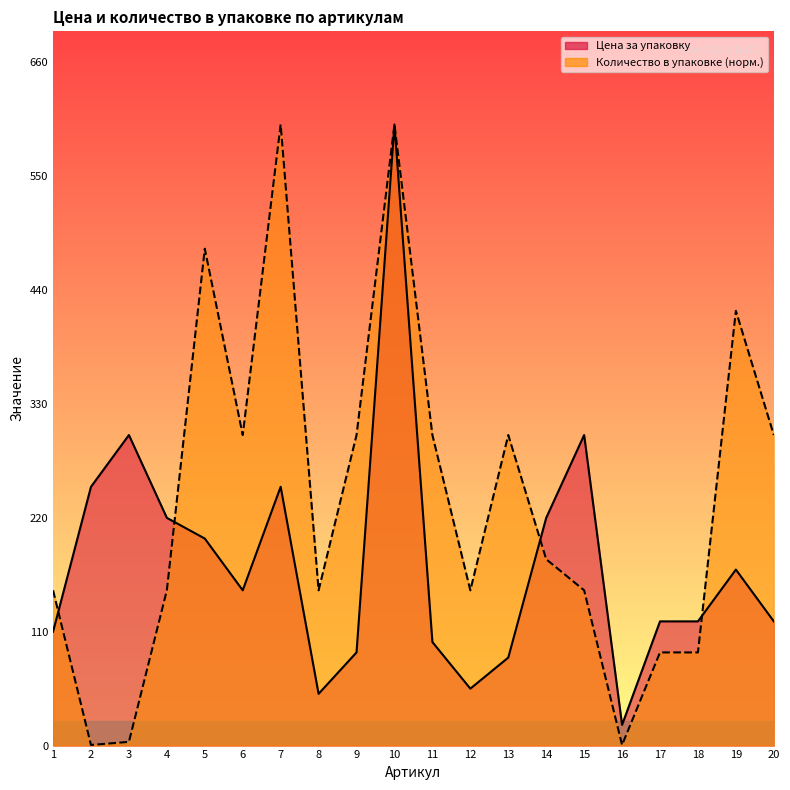

True or false: Цена за упаковку and Количество в упаковке intersect in this chart.

True